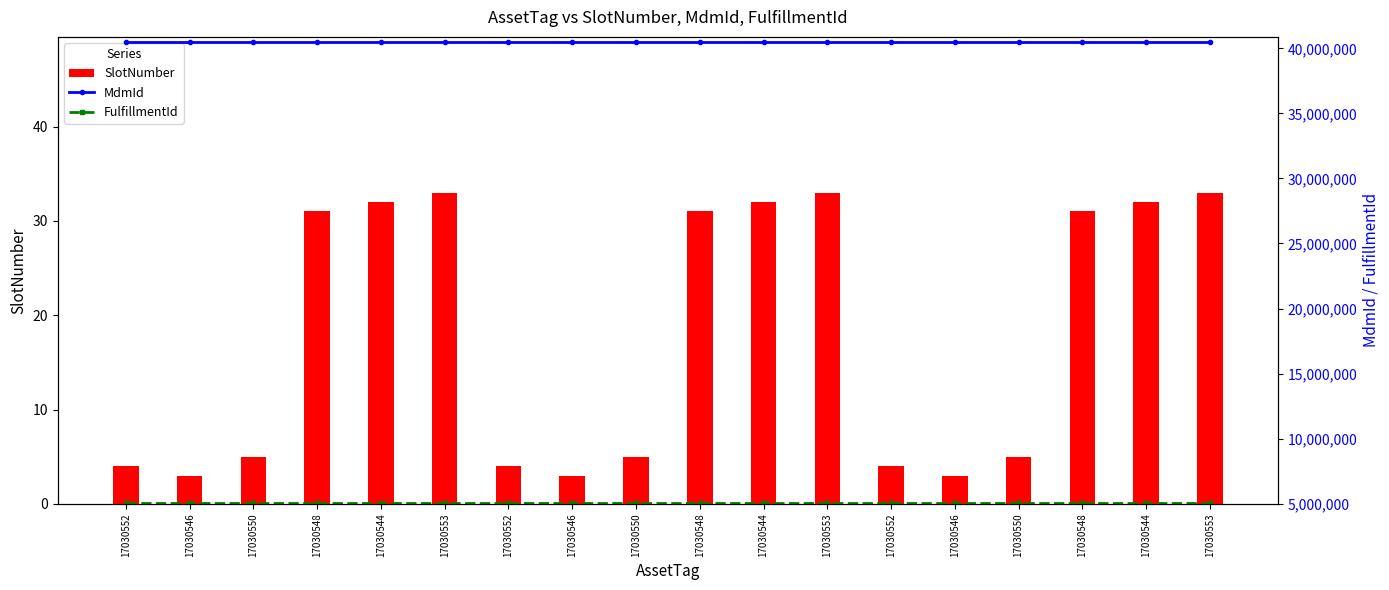

What is the maximum value for MdmId?

40472166